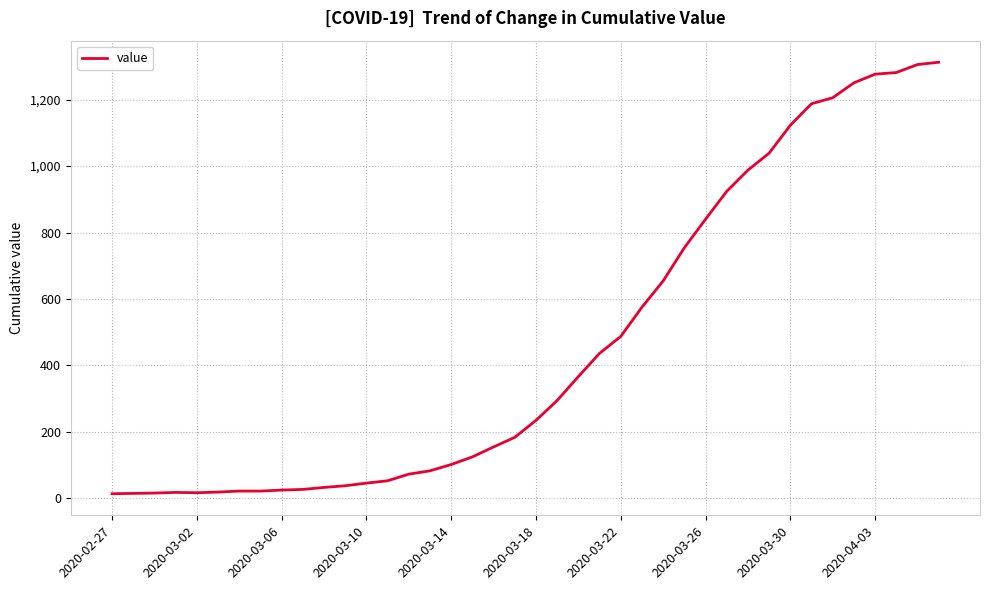

What is the greatest value displayed?

1313